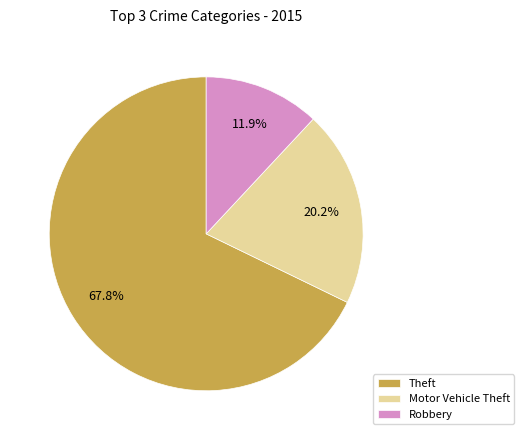

Count the number of slices in the pie.

3